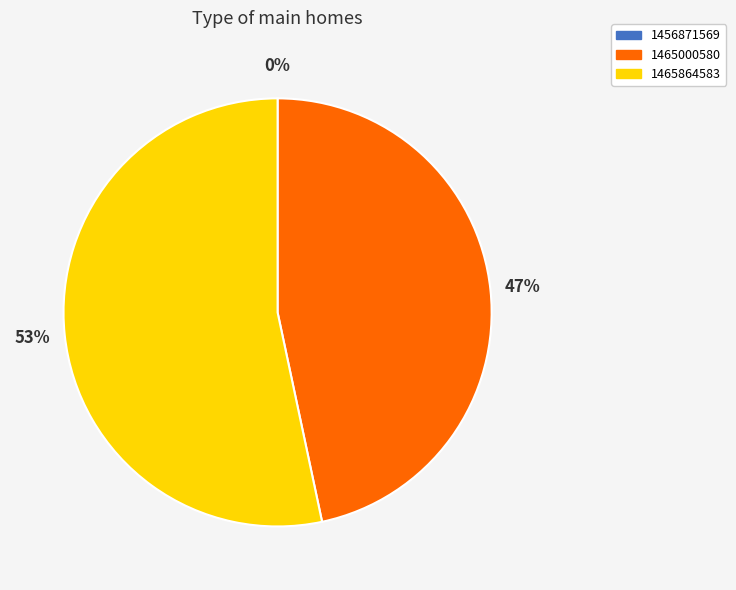

To the nearest percent, what portion does 1465000580 represent?

47%